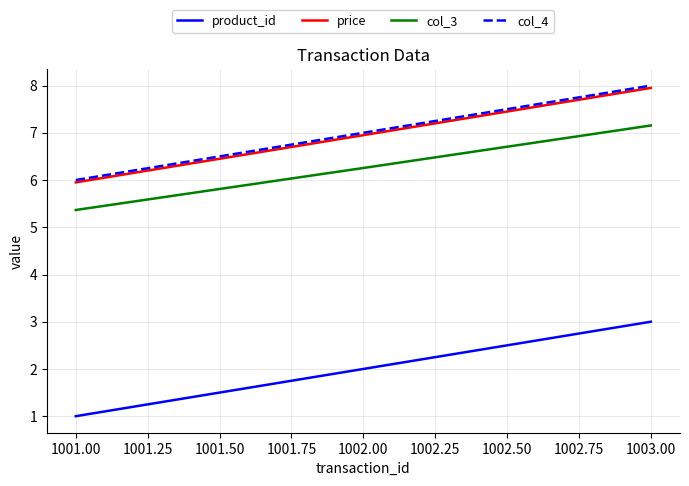

The product_id series shows 3.0 at 1003.00. True or false?

True